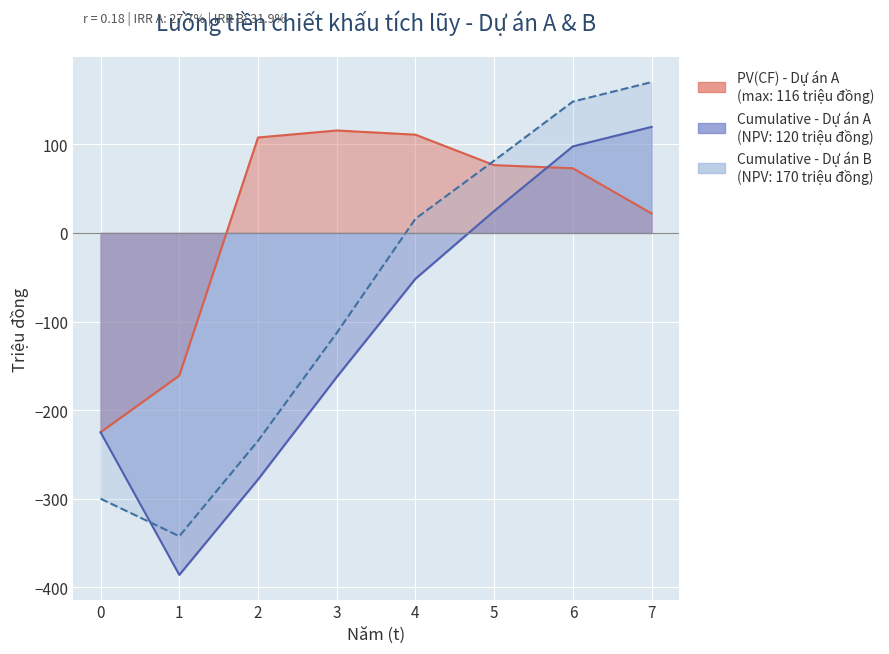

What is the value of the PV_CF_A point at the 5th from the left?

110.9